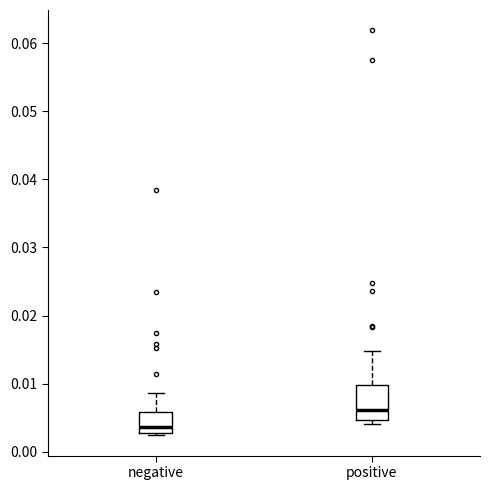

Which box has the highest median line?

positive